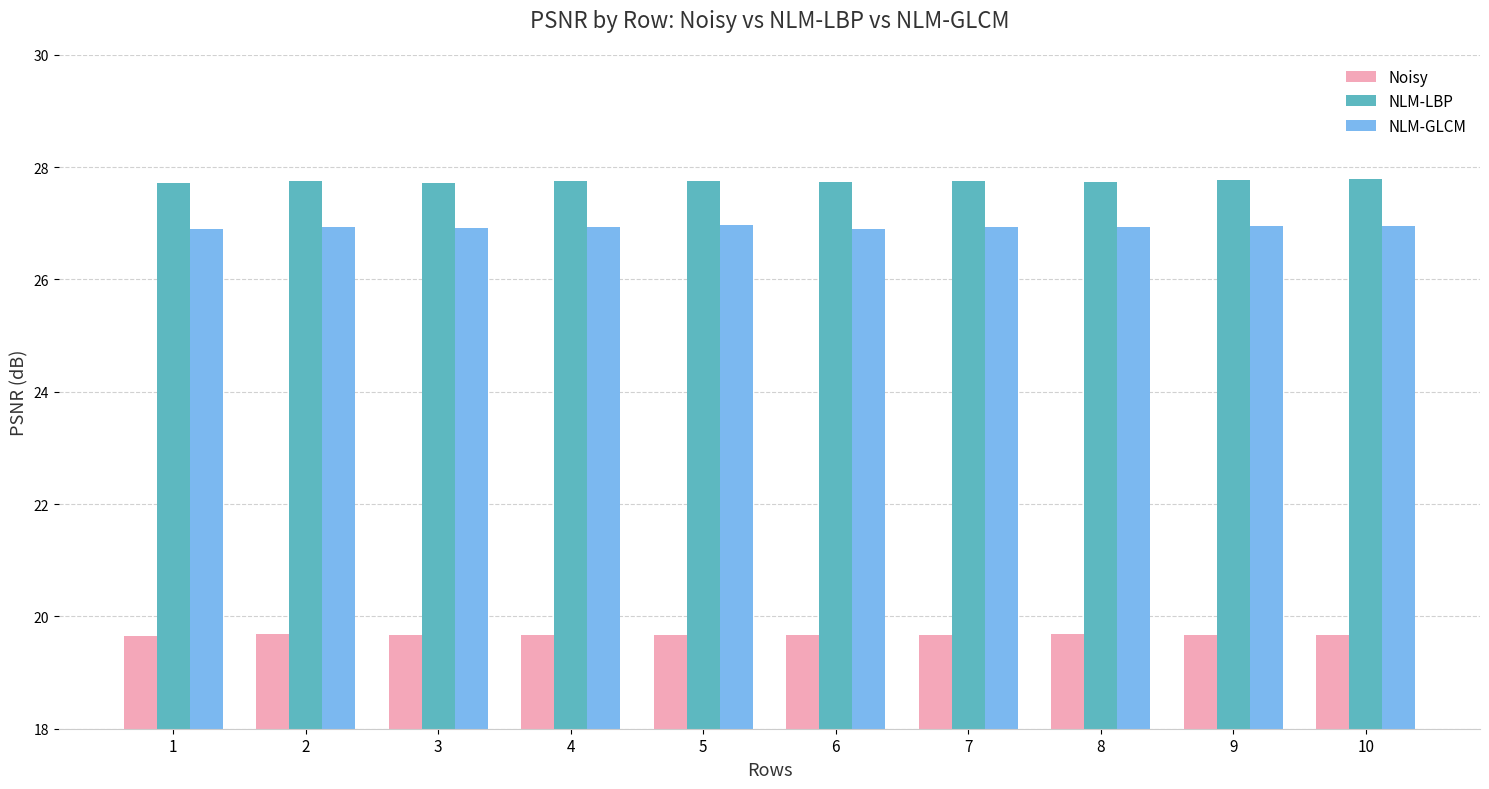

How many Noisy values are between 19 and 20?

10